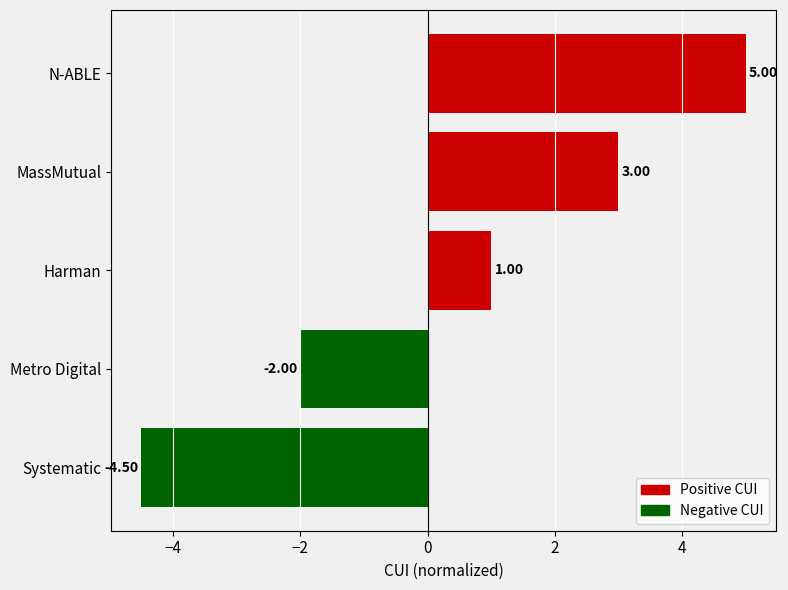

What is the average value?

0.5